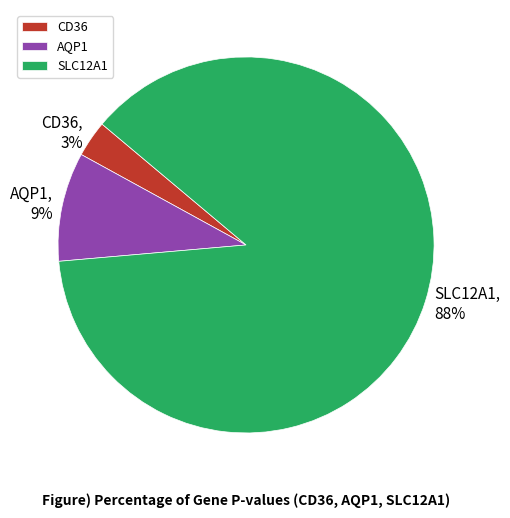

Is there a majority slice in this chart?

Yes